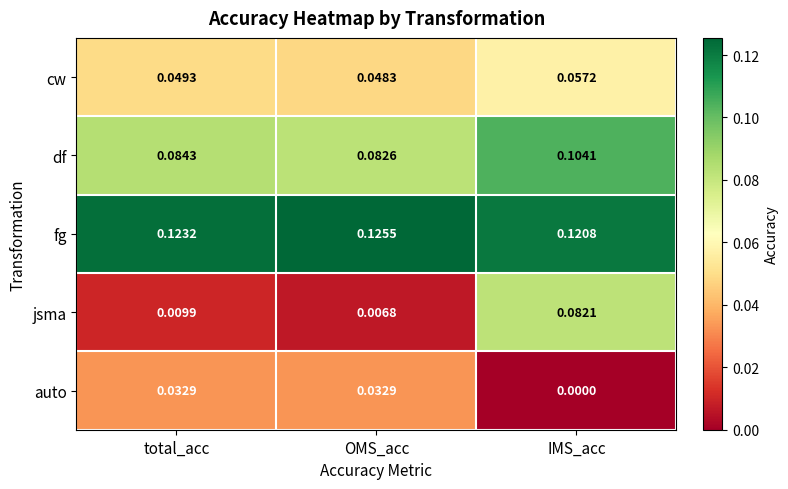

At which label does df reach its peak?

IMS_acc